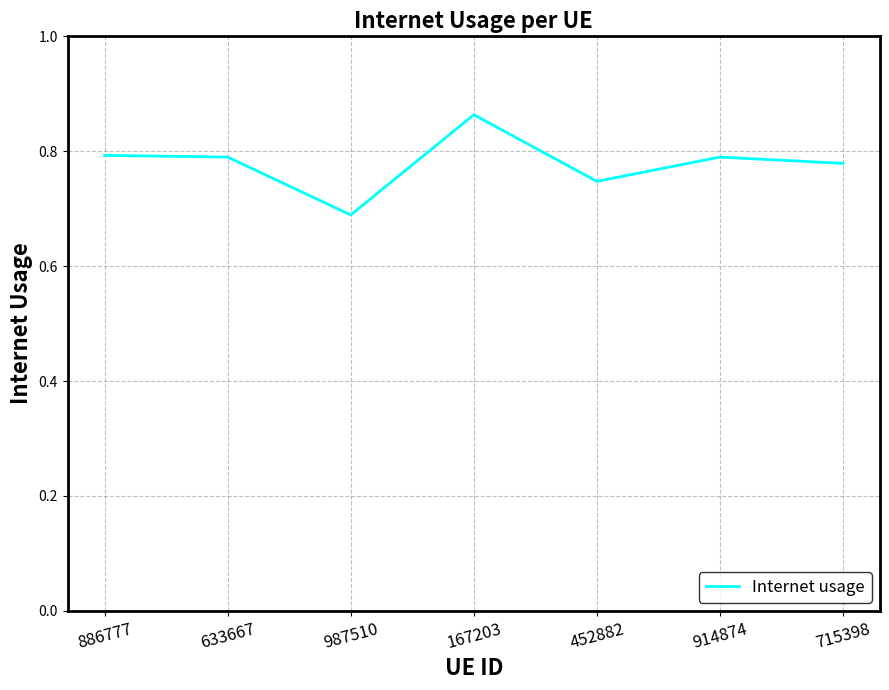

What is the sum of the values at 452882 and 886777?

1.5